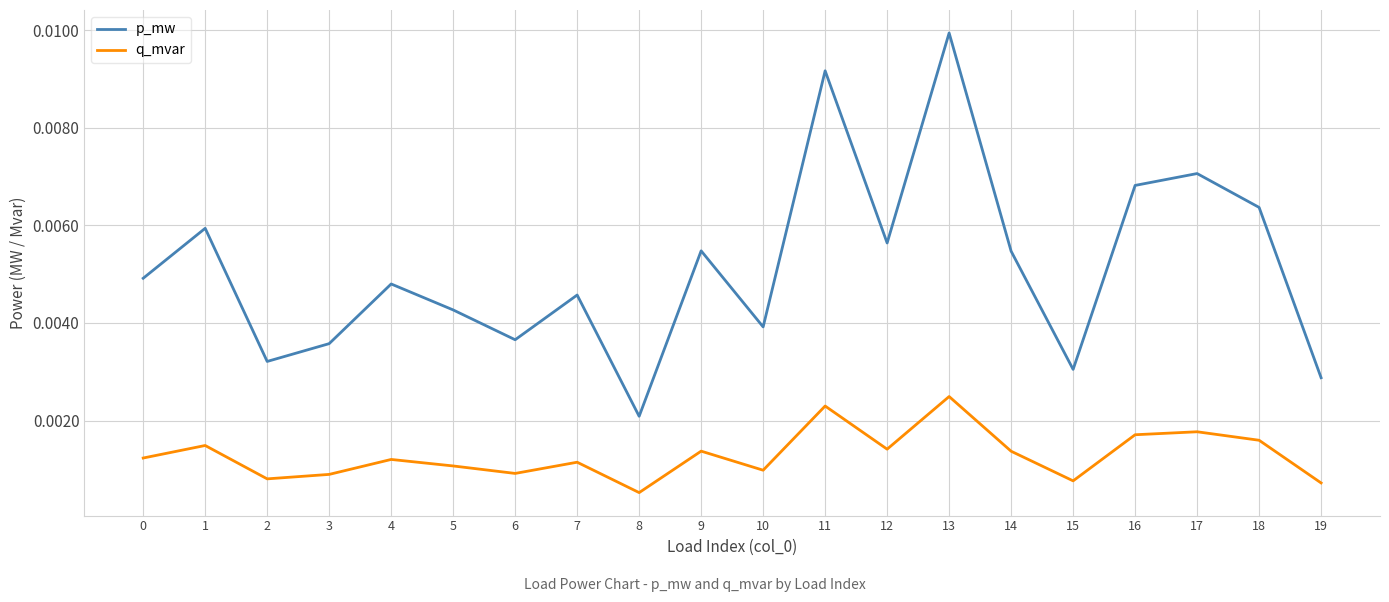

How many lines are shown in the chart?

2